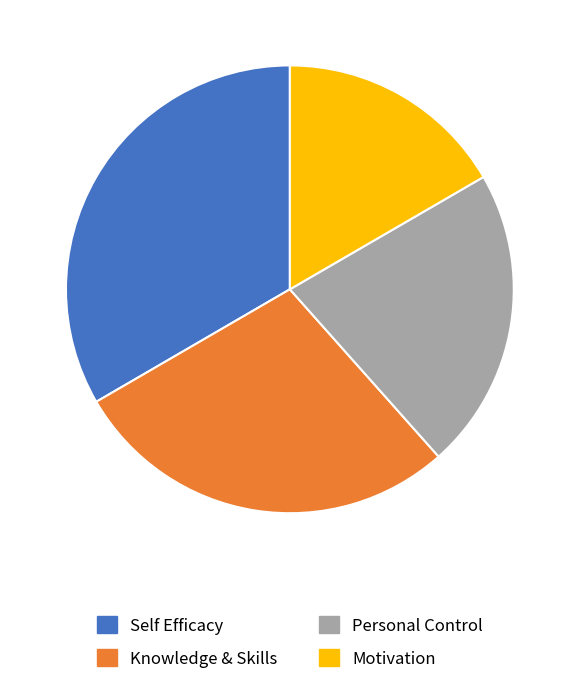

How many segments does this pie chart have?

4